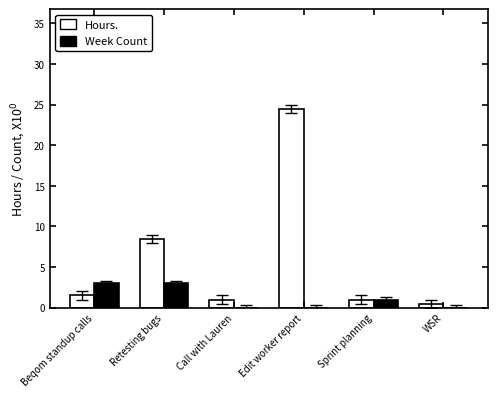

How many groups of bars are there?

6